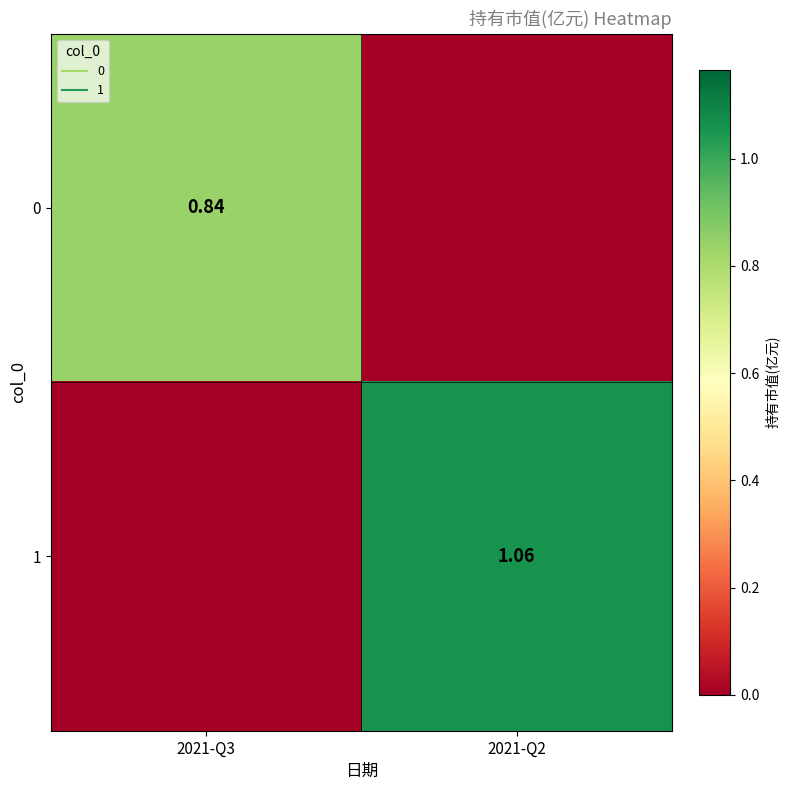

Which category has the lowest value in the 1 series?

2021-Q3